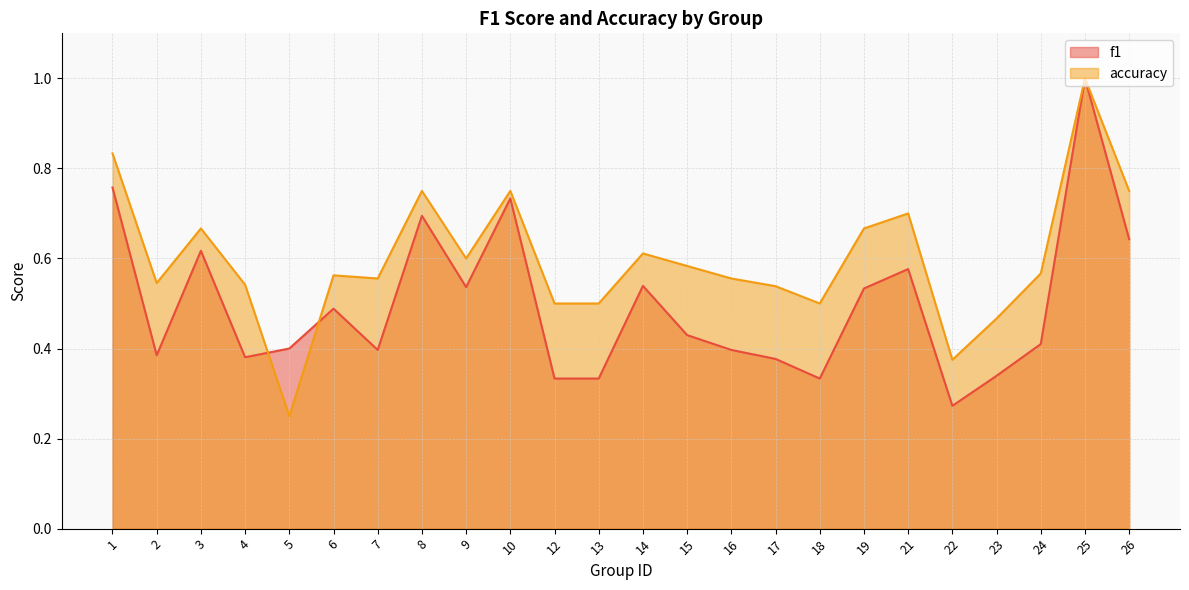

At which category does the chart reach its peak across all series?

25